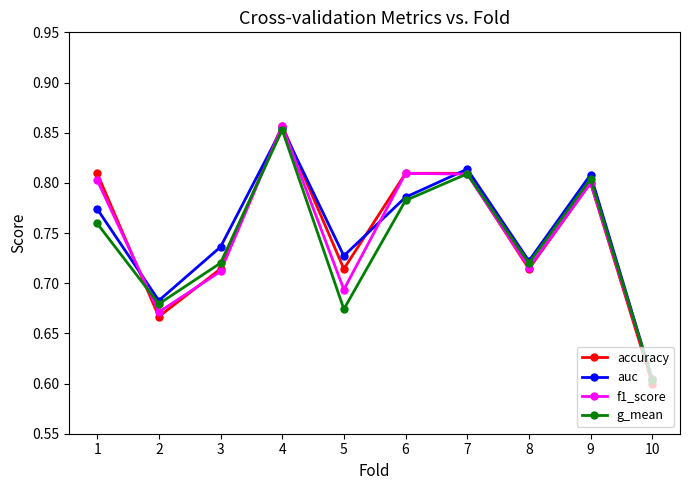

Which series has the largest range (max minus min)?

accuracy